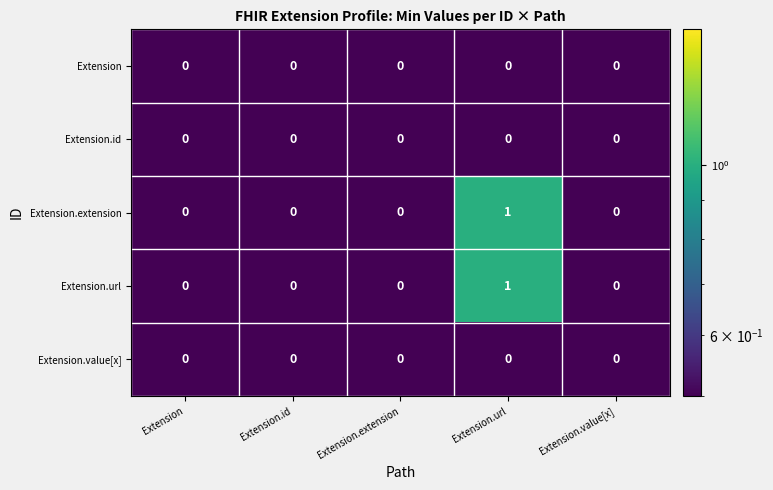

What is the total value across all series at Extension?

0